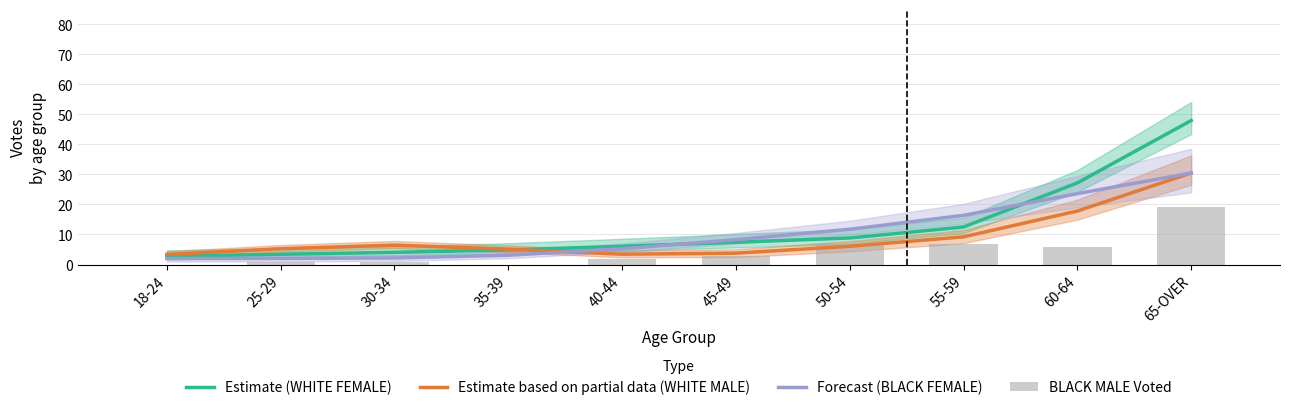

Where is Forecast (BLACK FEMALE) nearest to the value 16?

55-59